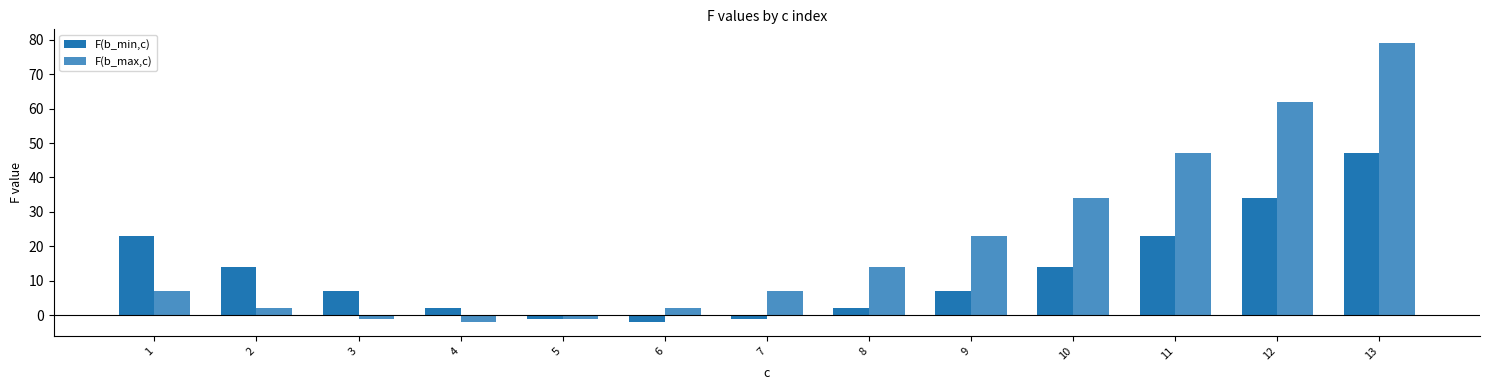

The value of F(b_max,c) at 10 is 34. True or false?

True